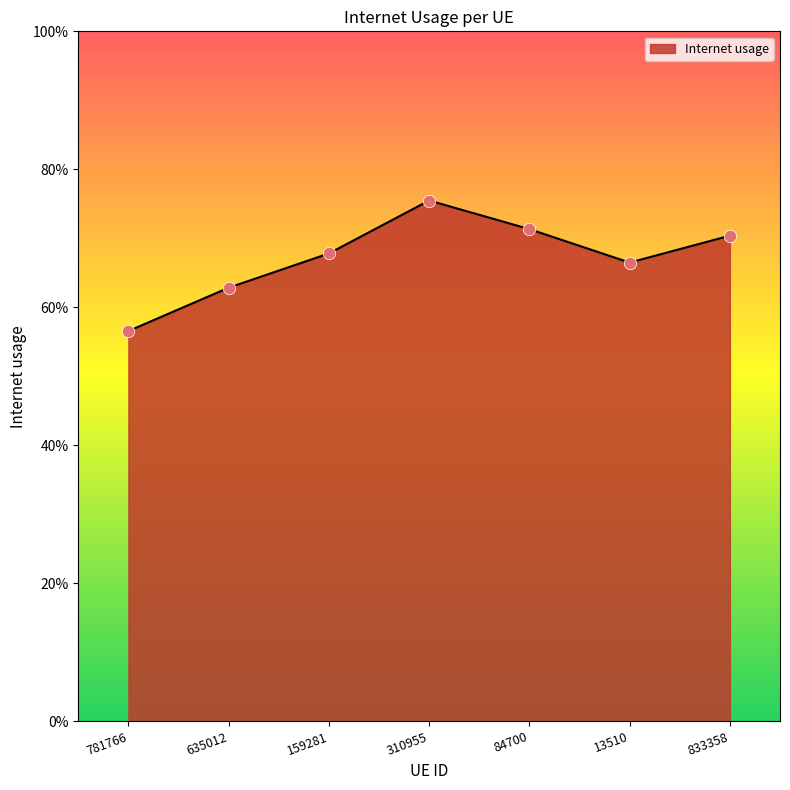

Between 635012 and 84700, which is larger?

84700